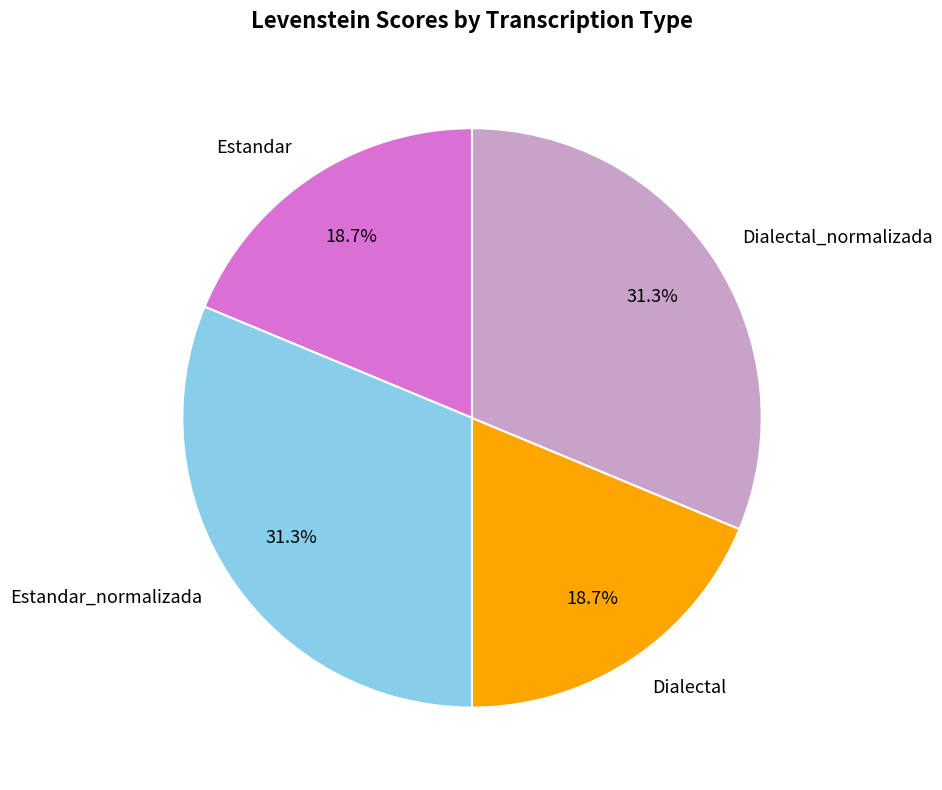

What percentage is NOT represented by Estandar?

81.3%